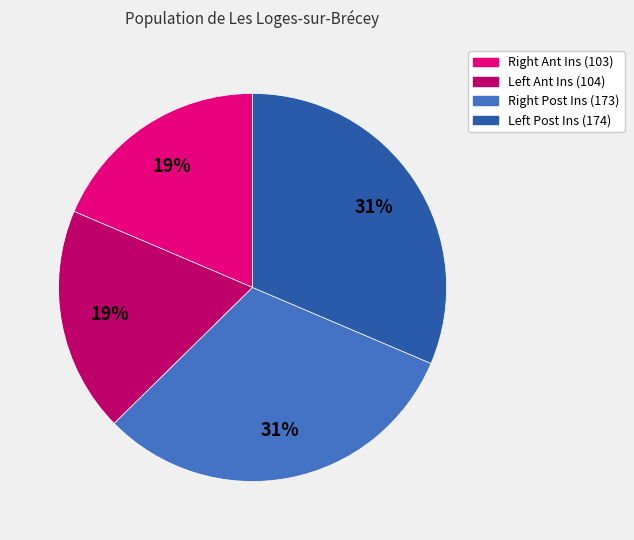

Is there any slice that represents more than half of the pie?

No